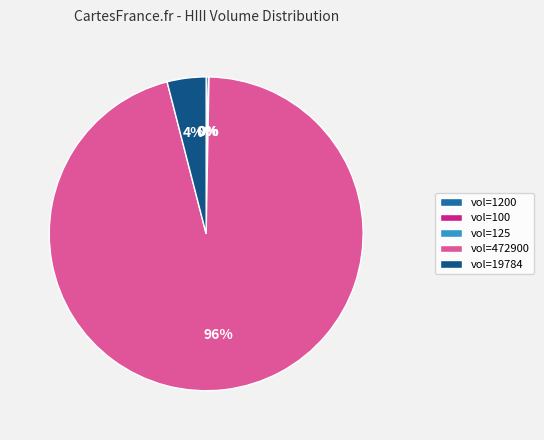

True or false: vol=19784 accounts for 4% of the total.

True